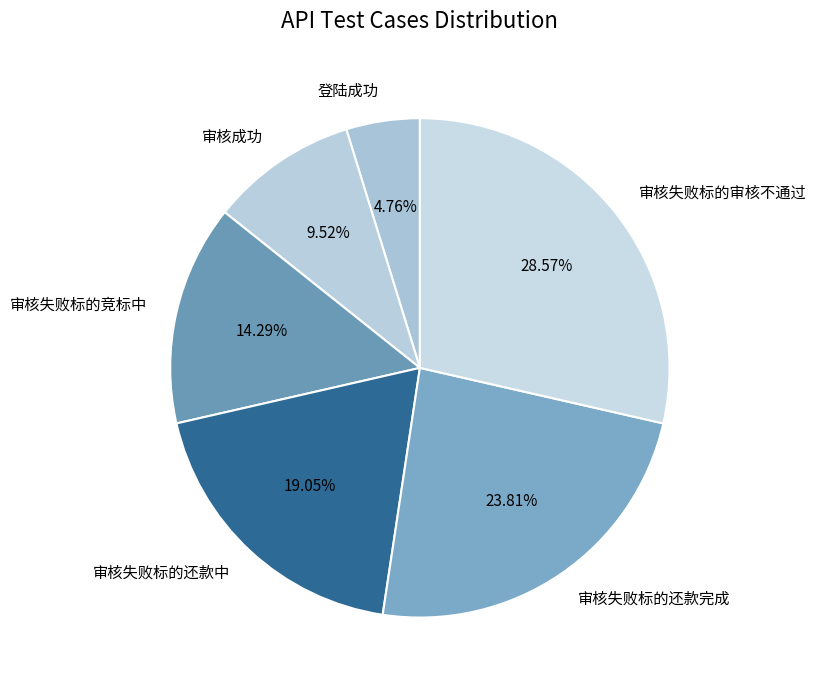

Is it true that 审核成功 is 10% of the pie?

True